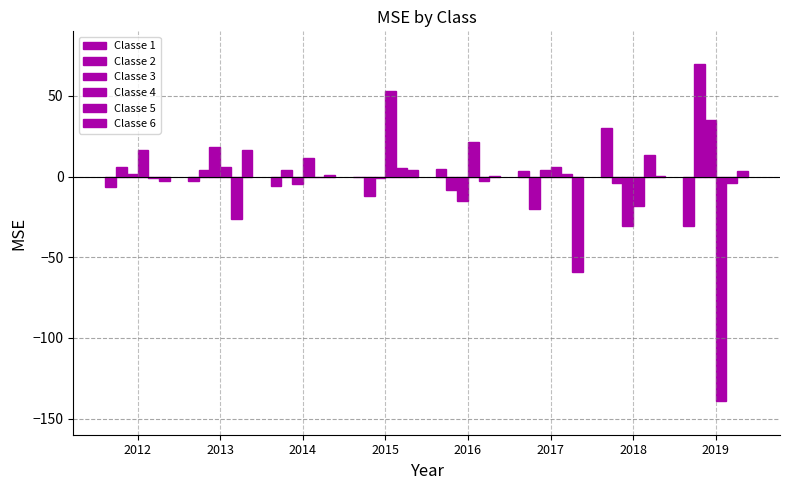

How many series are shown in this chart?

6